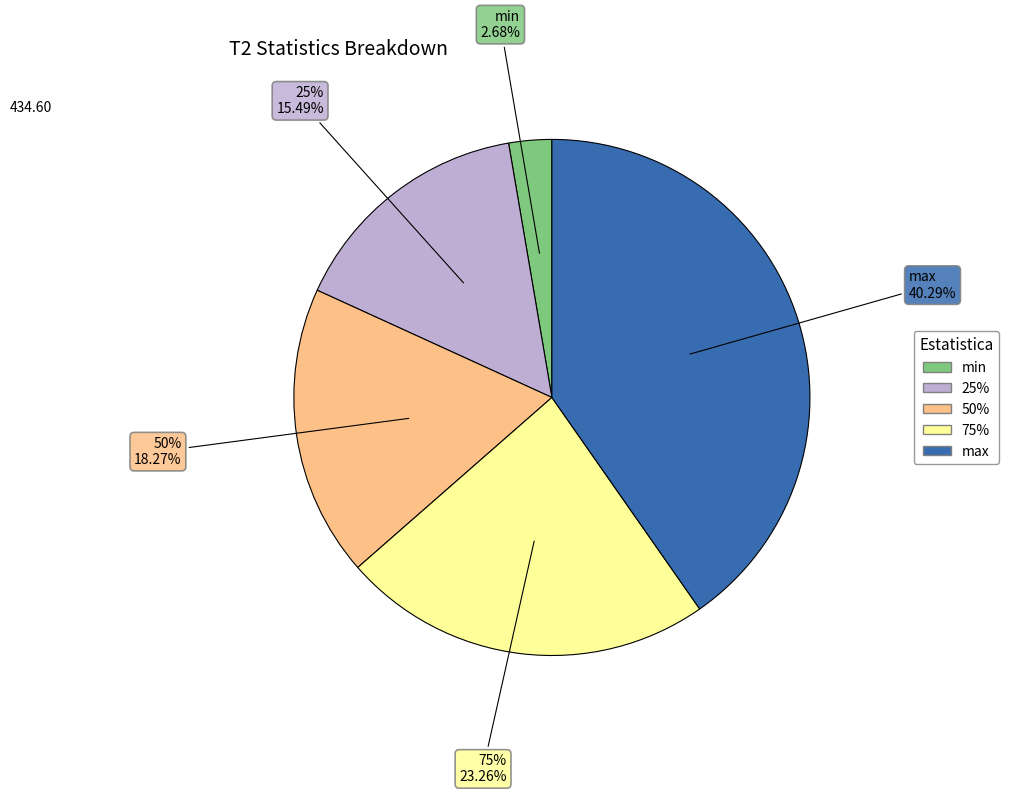

To the nearest percent, what is the combined percentage of 75% and max?

64%